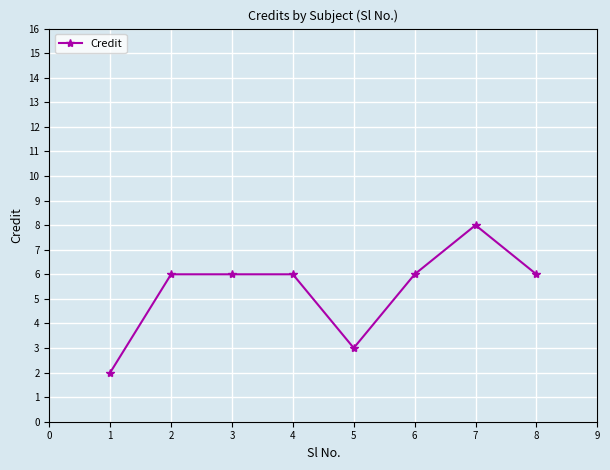

Reading left to right, list all the values displayed in this chart.

1=2	2=6	3=6	4=6	5=3	6=6	7=8	8=6